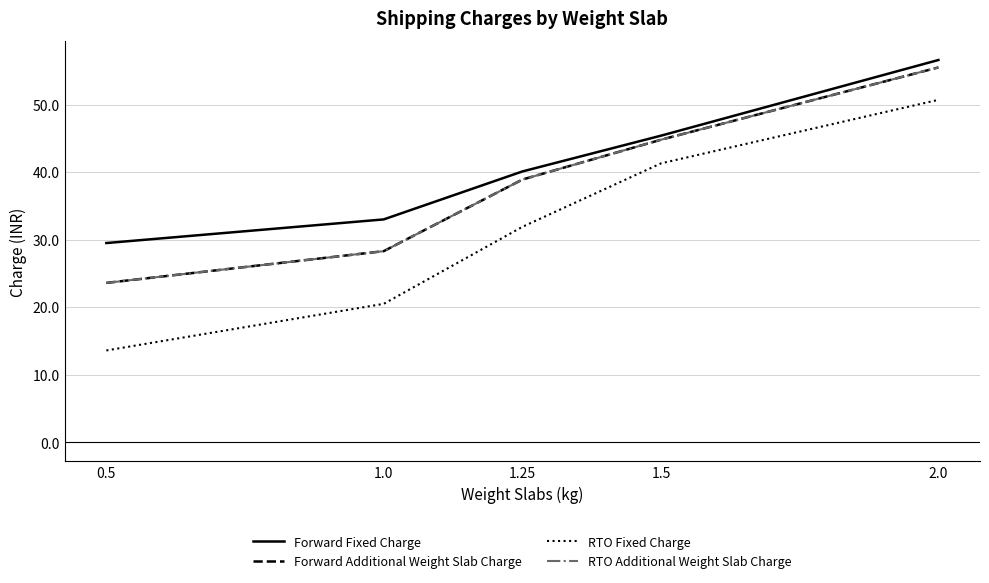

Does the chart have visible grid lines?

Yes